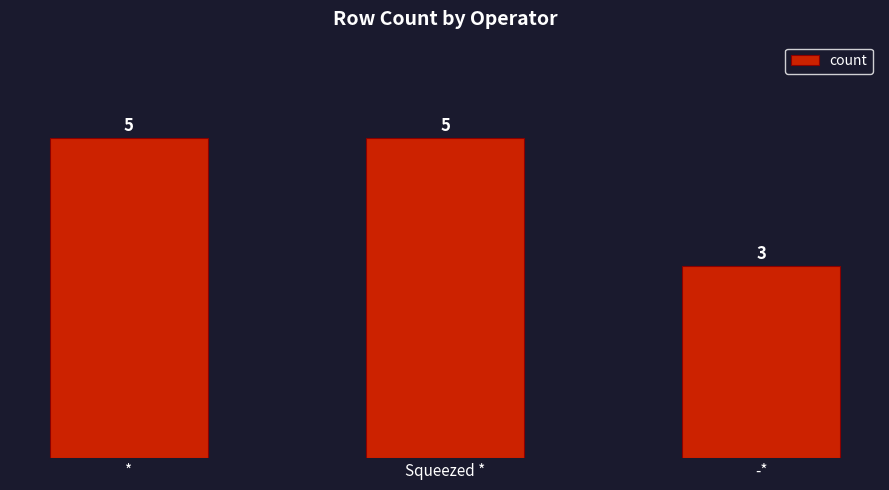

Count the number of categories in the chart.

3